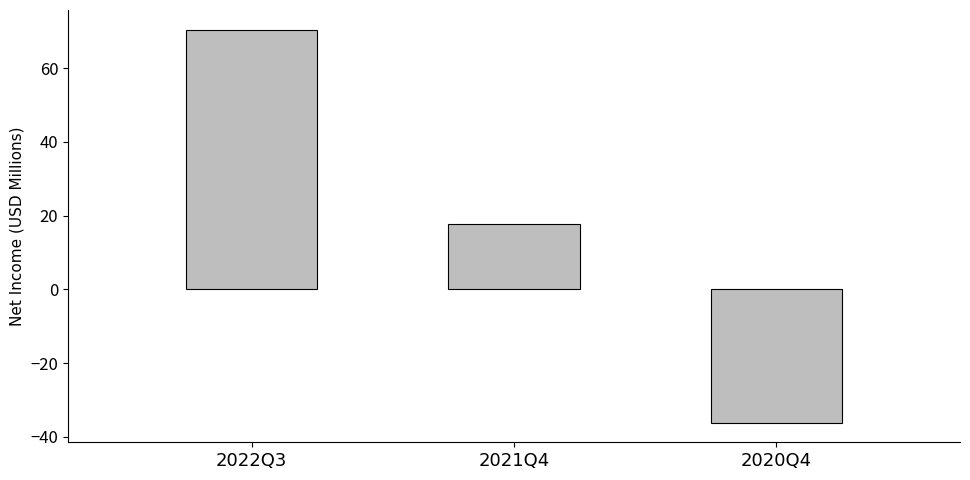

Which category has the highest value across all series?

2022Q3